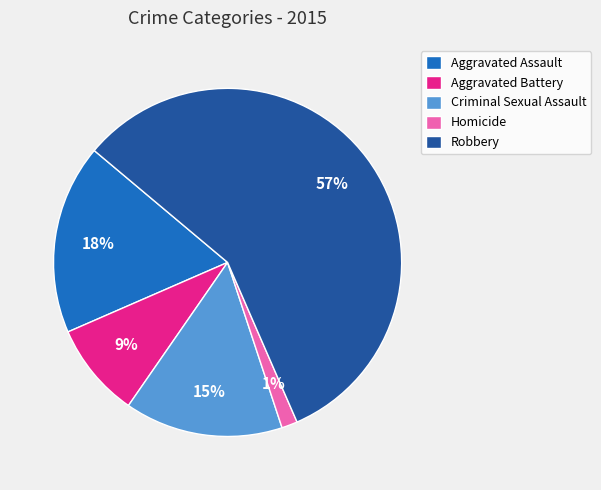

Which slice is the largest?

Robbery